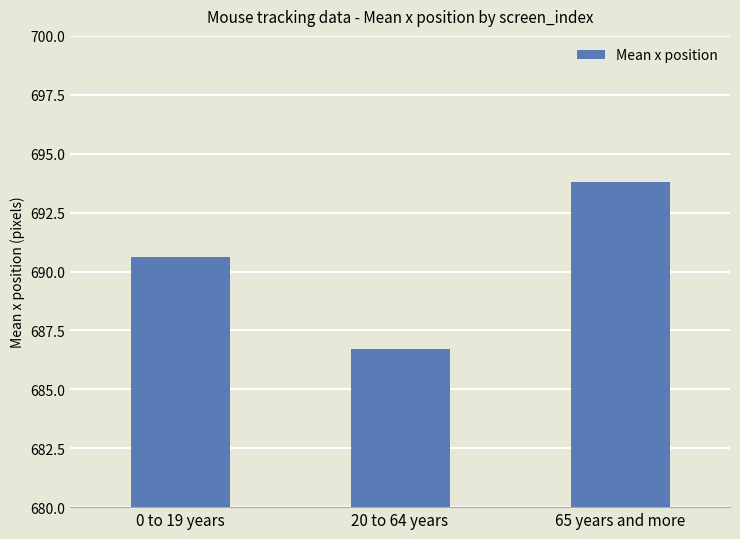

What position from the right is 65 years and more?

1